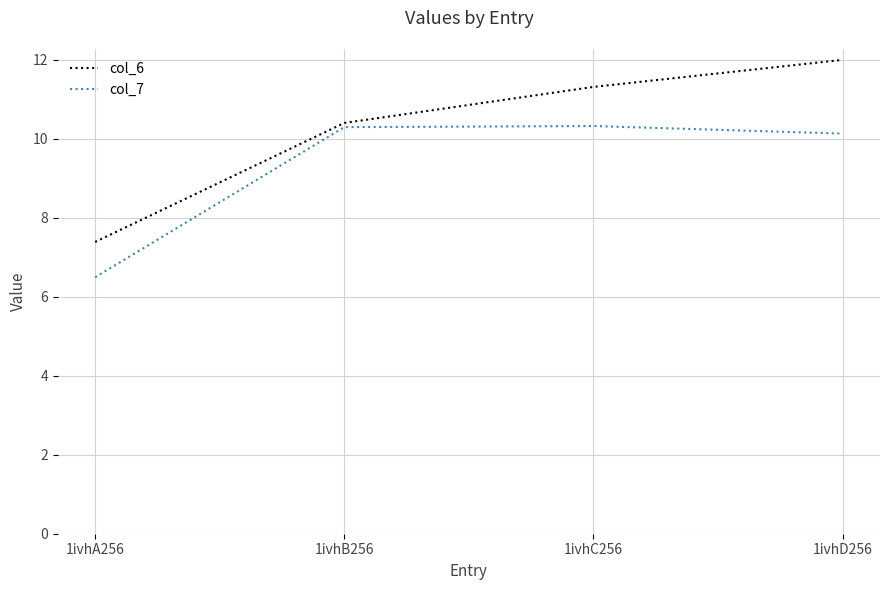

What is the sum of the col_6 values at 1ivhC256 and 1ivhB256?

21.7